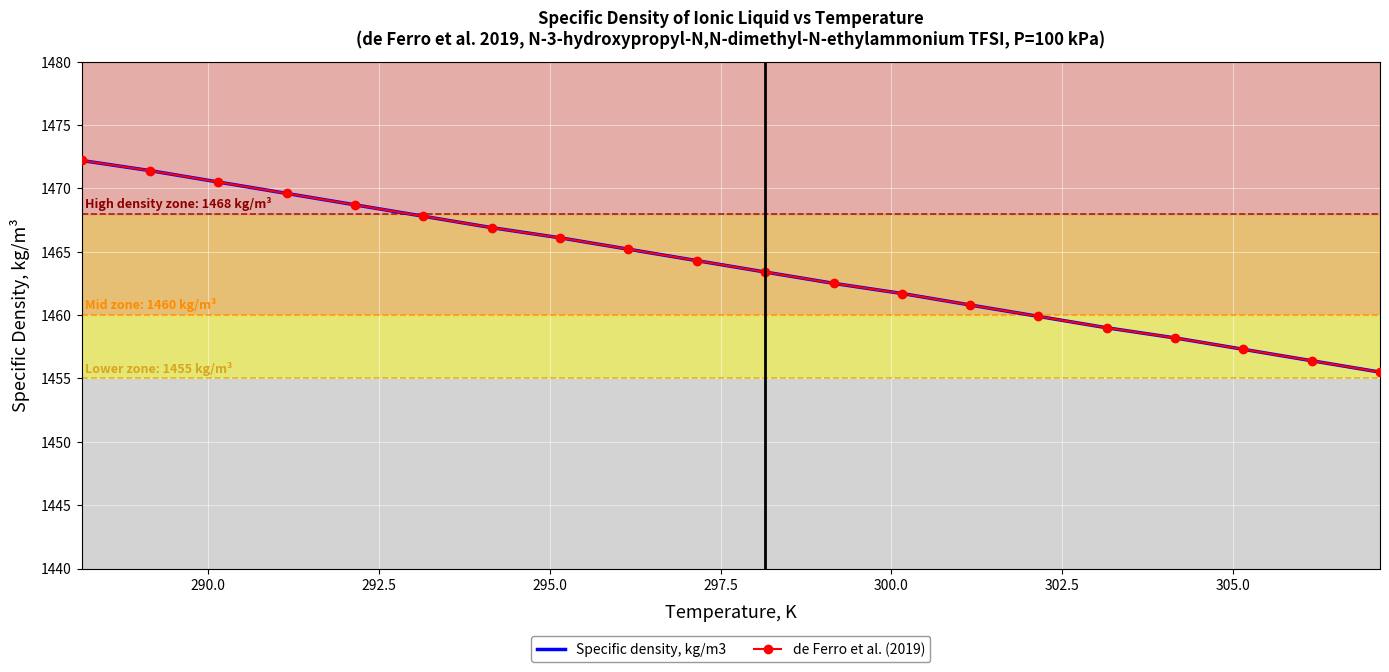

Reading left to right, list all the values displayed in this chart.

Specific density, kg/m3: 1472.2	1471.4	1470.5	1469.6	1468.7	1467.8	1466.9	1466.1	1465.2	1464.3	1463.4	1462.5	1461.7	1460.8	1459.9	1459.0	1458.2	1457.3	1456.4	1455.5
de Ferro et al. (2019): 1472.2	1471.4	1470.5	1469.6	1468.7	1467.8	1466.9	1466.1	1465.2	1464.3	1463.4	1462.5	1461.7	1460.8	1459.9	1459.0	1458.2	1457.3	1456.4	1455.5